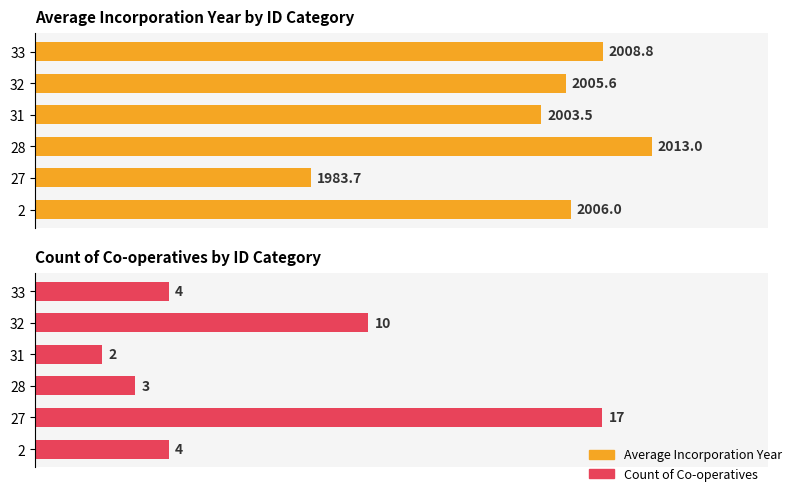

What is the maximum value shown in the chart?

2013.0